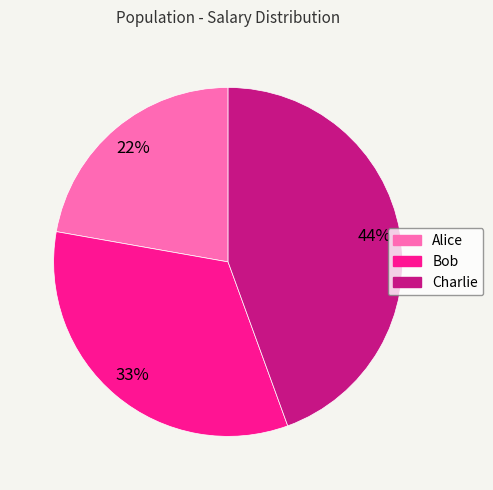

The Bob slice represents 33% of the pie. True or false?

True